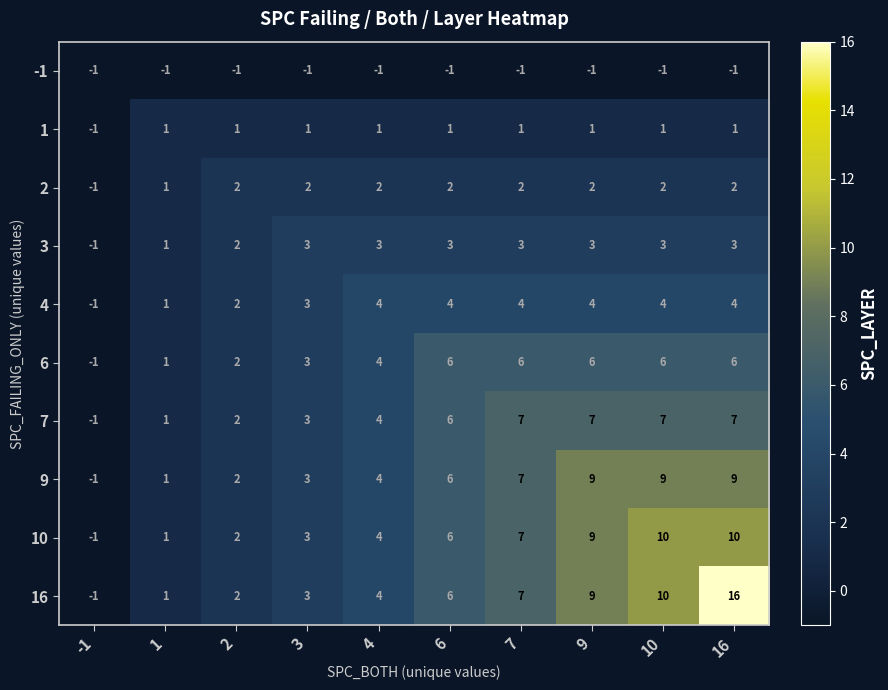

At how many categories does at least one series exceed 8?

3